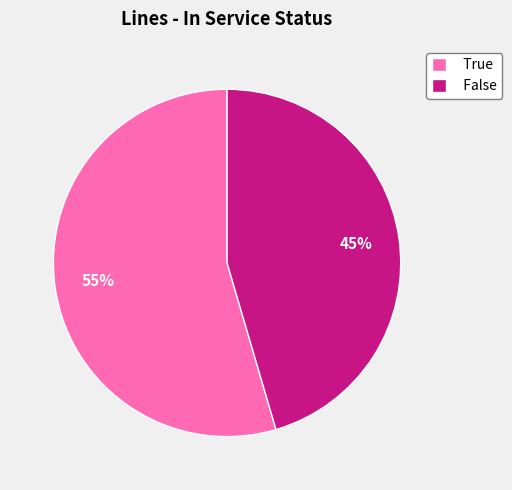

Rank the categories by value from lowest to highest.

False, True